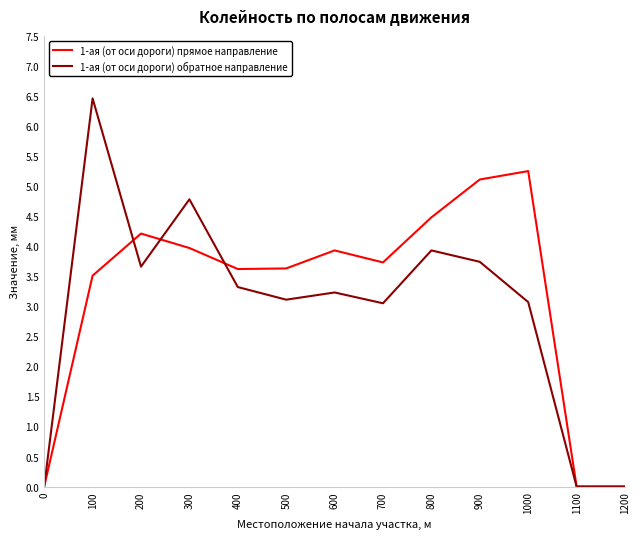

The value of 1-ая (от оси дороги) прямое направление at 100 is 3.5. True or false?

True